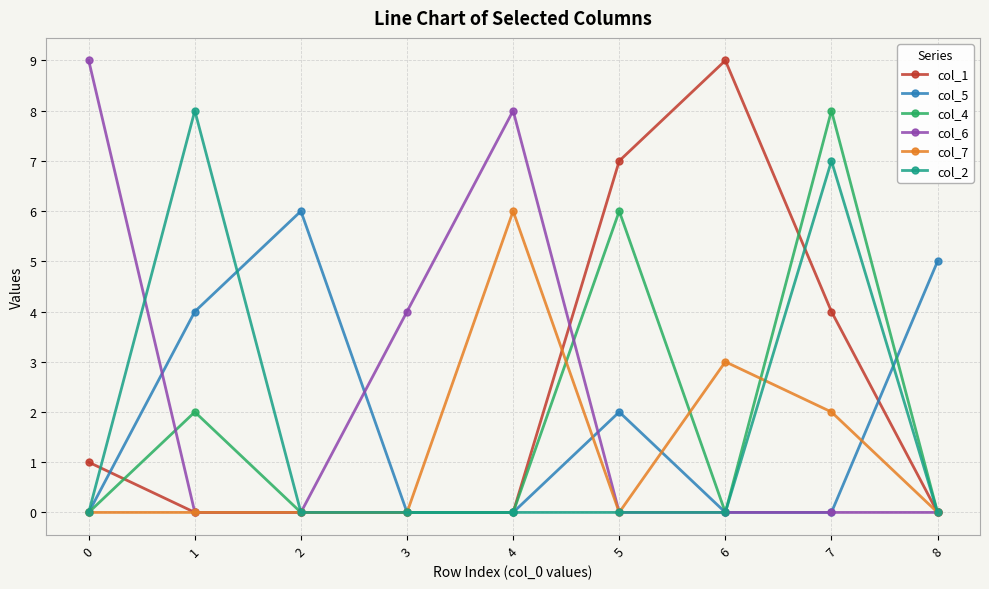

Is the value of col_5 at 1 greater than the value of col_1 at 4?

Yes